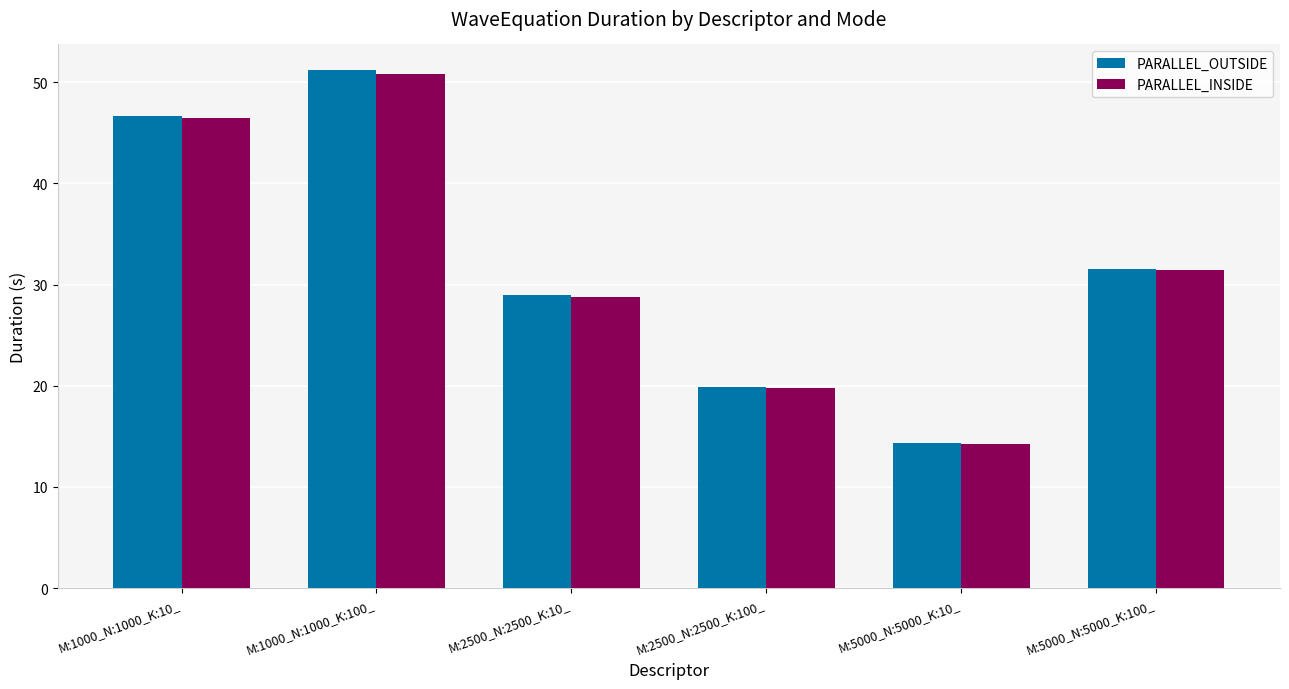

Which series has the largest range (max minus min)?

PARALLEL_OUTSIDE